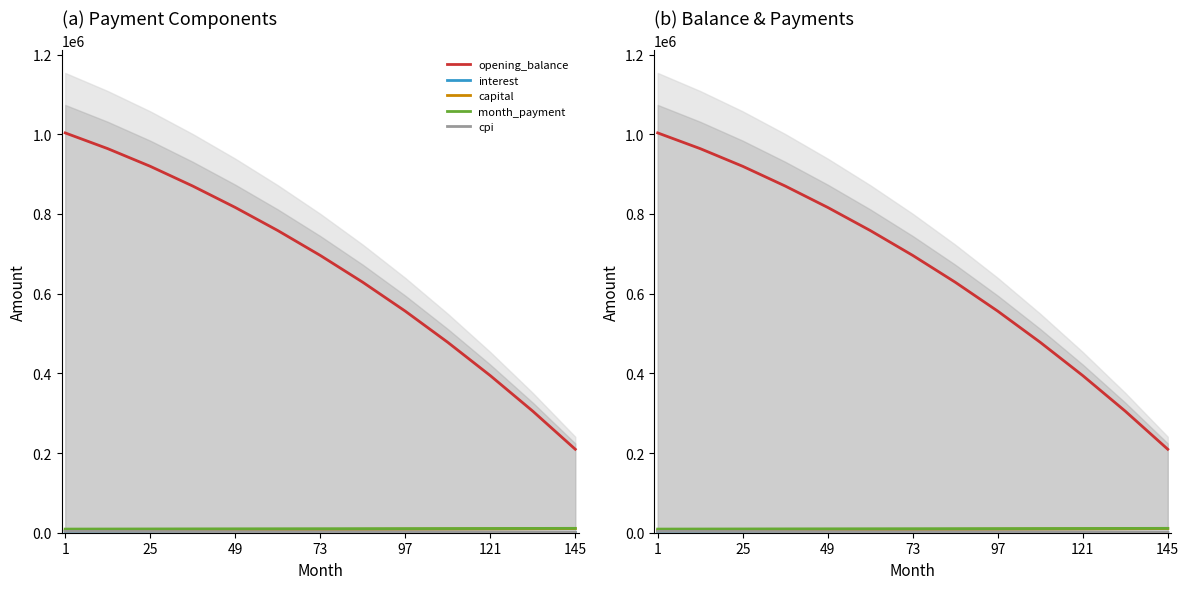

Is the value of interest at 9 greater than the value of opening_balance at 10?

No